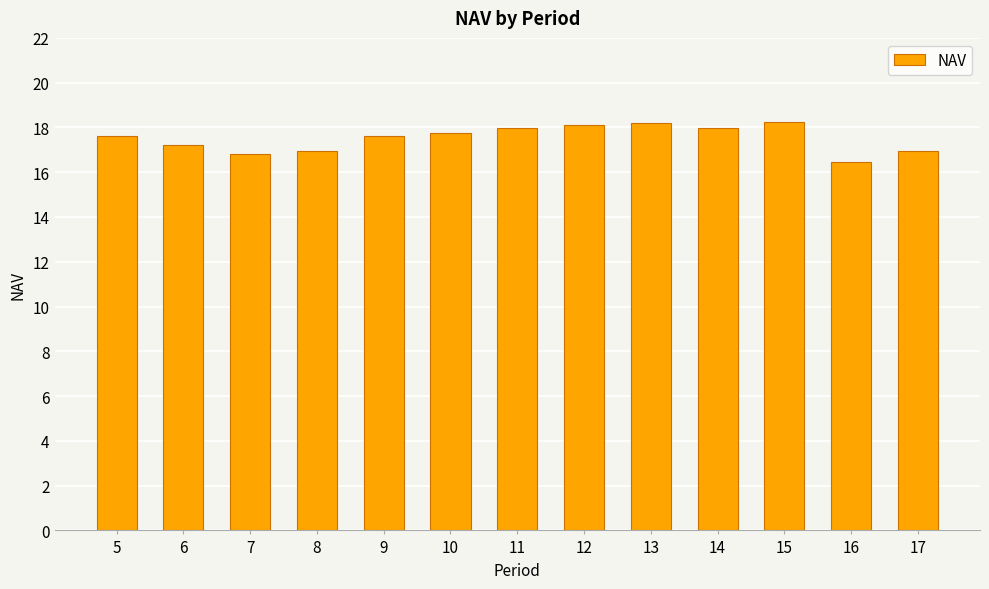

Reading left to right, transcribe all the data shown in this chart.

5=17.6	6=17.2	7=16.8	8=16.9	9=17.6	10=17.7	11=18.0	12=18.1	13=18.2	14=18.0	15=18.2	16=16.4	17=16.9